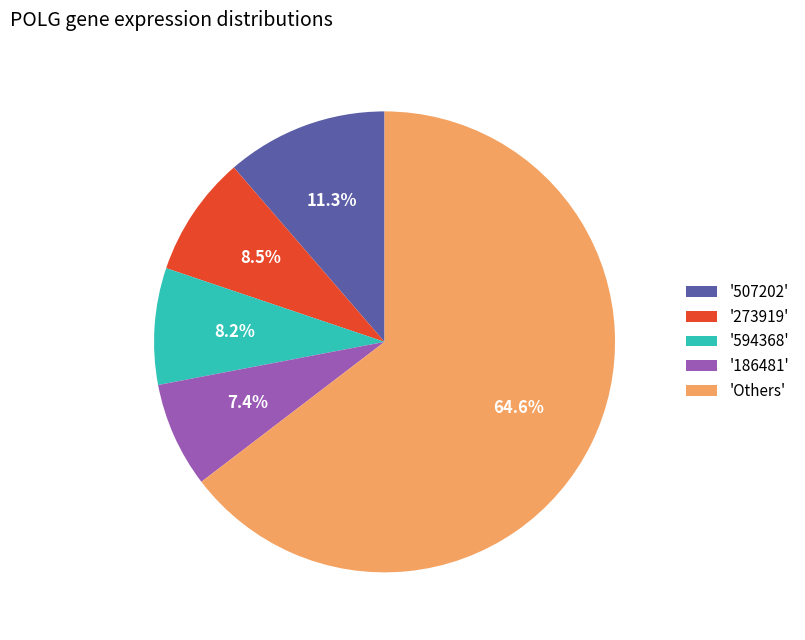

Which slice is the smallest?

'186481'